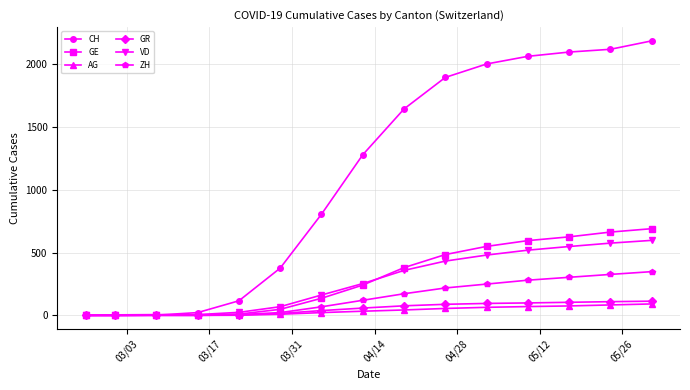

What is the greatest value displayed?

2185